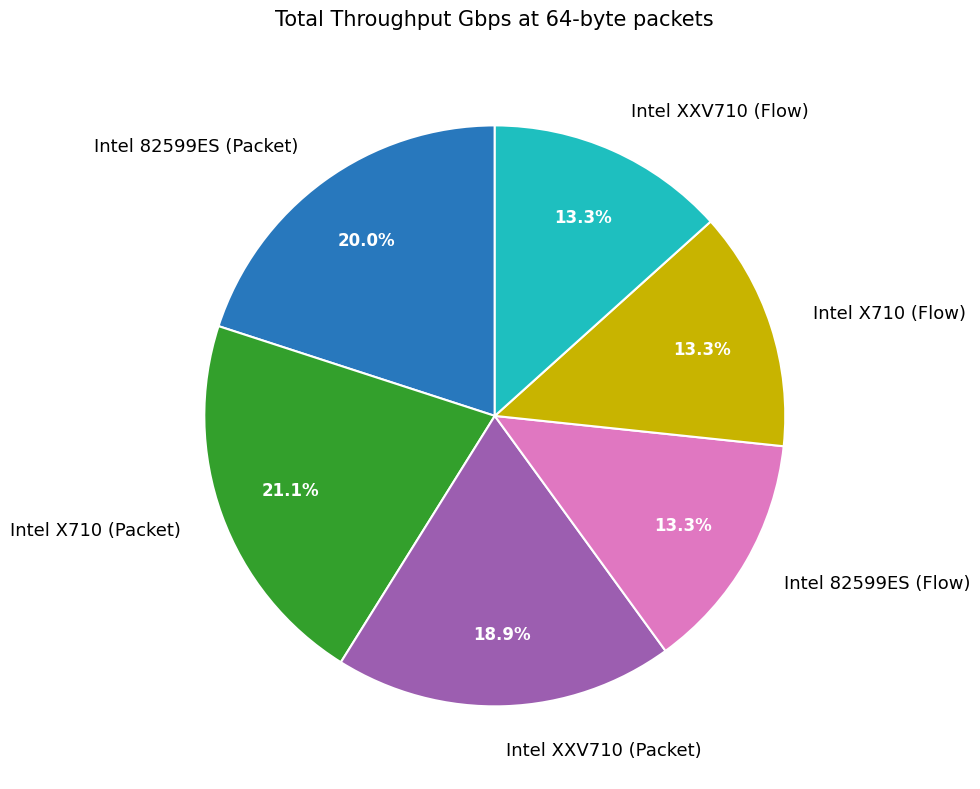

Which slice is the largest?

Intel X710 (Packet)